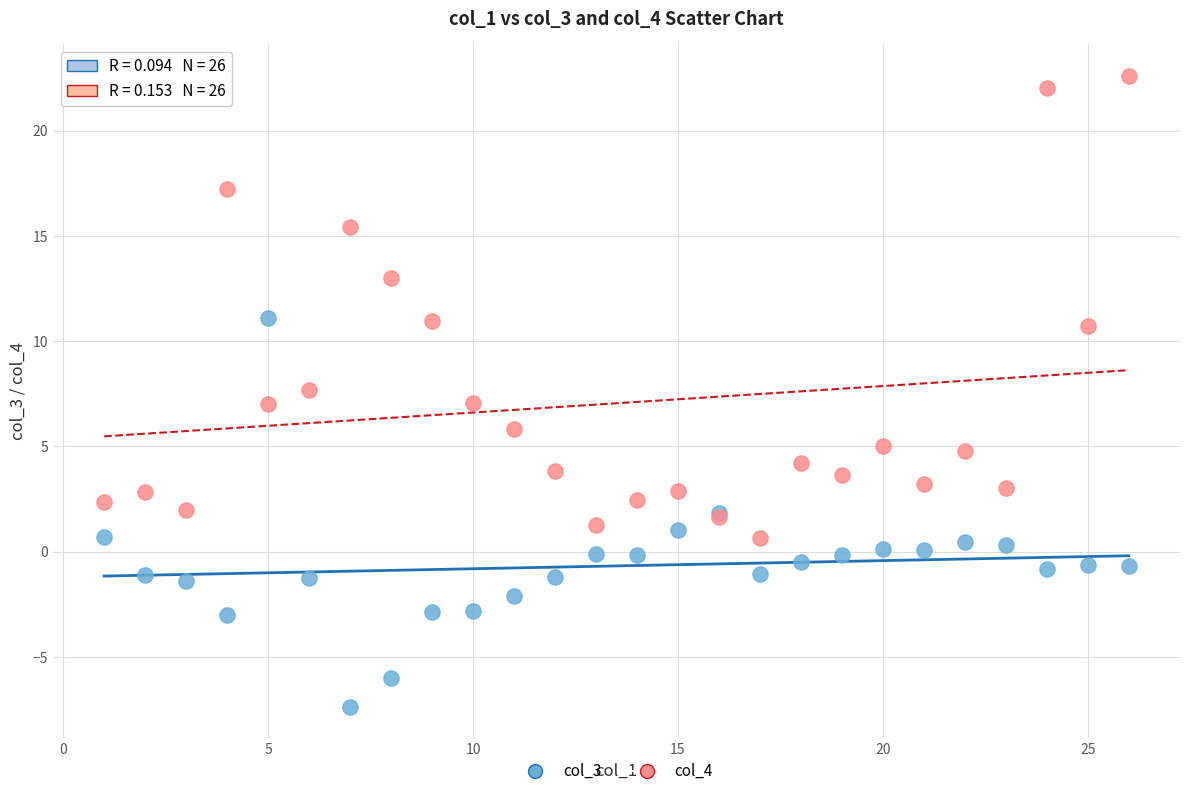

Which series reaches the maximum Y coordinate?

col_4